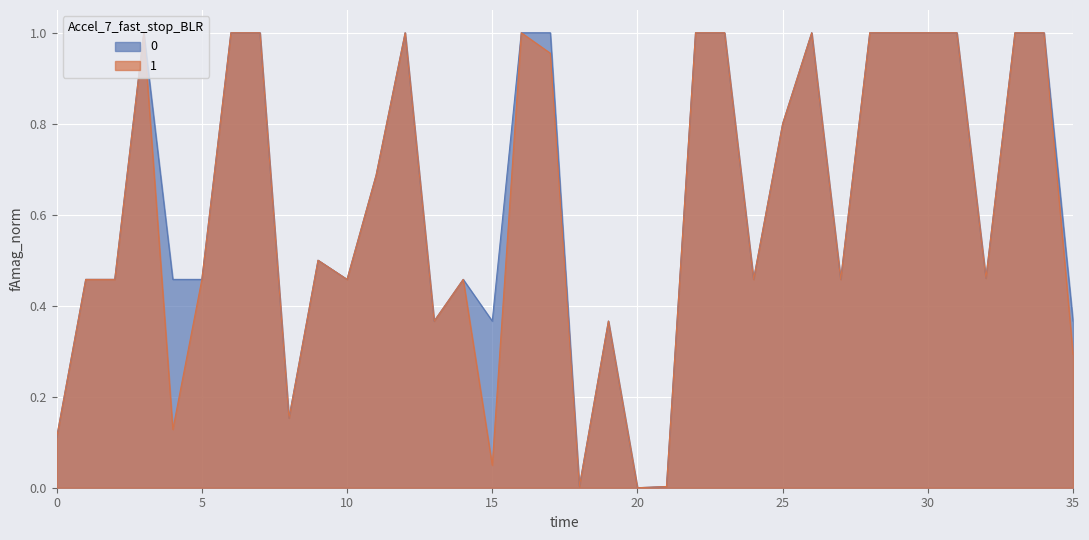

What is the total value across all series at 25?

1.6